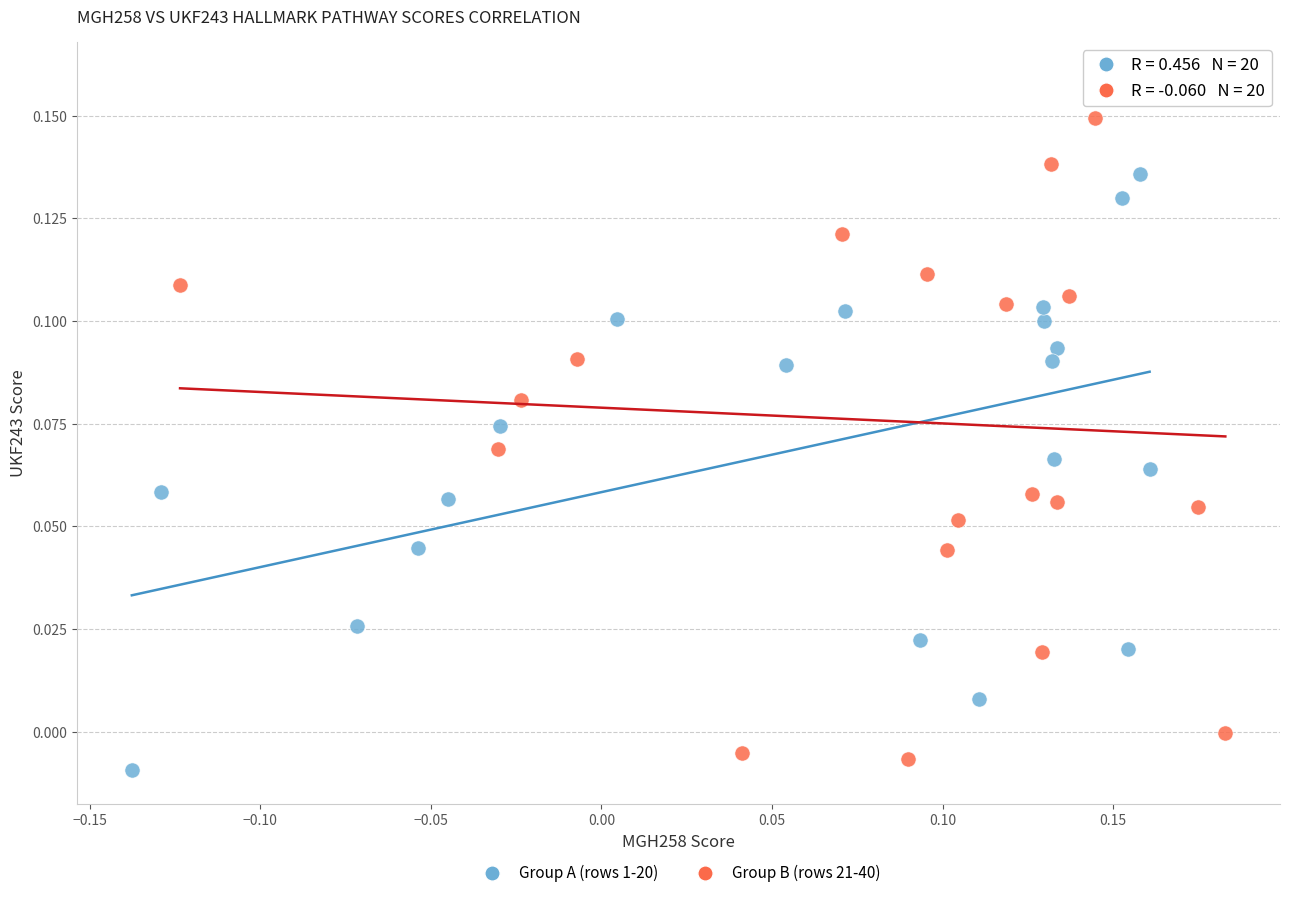

Which series reaches the maximum Y coordinate?

Group B (rows 21-40)